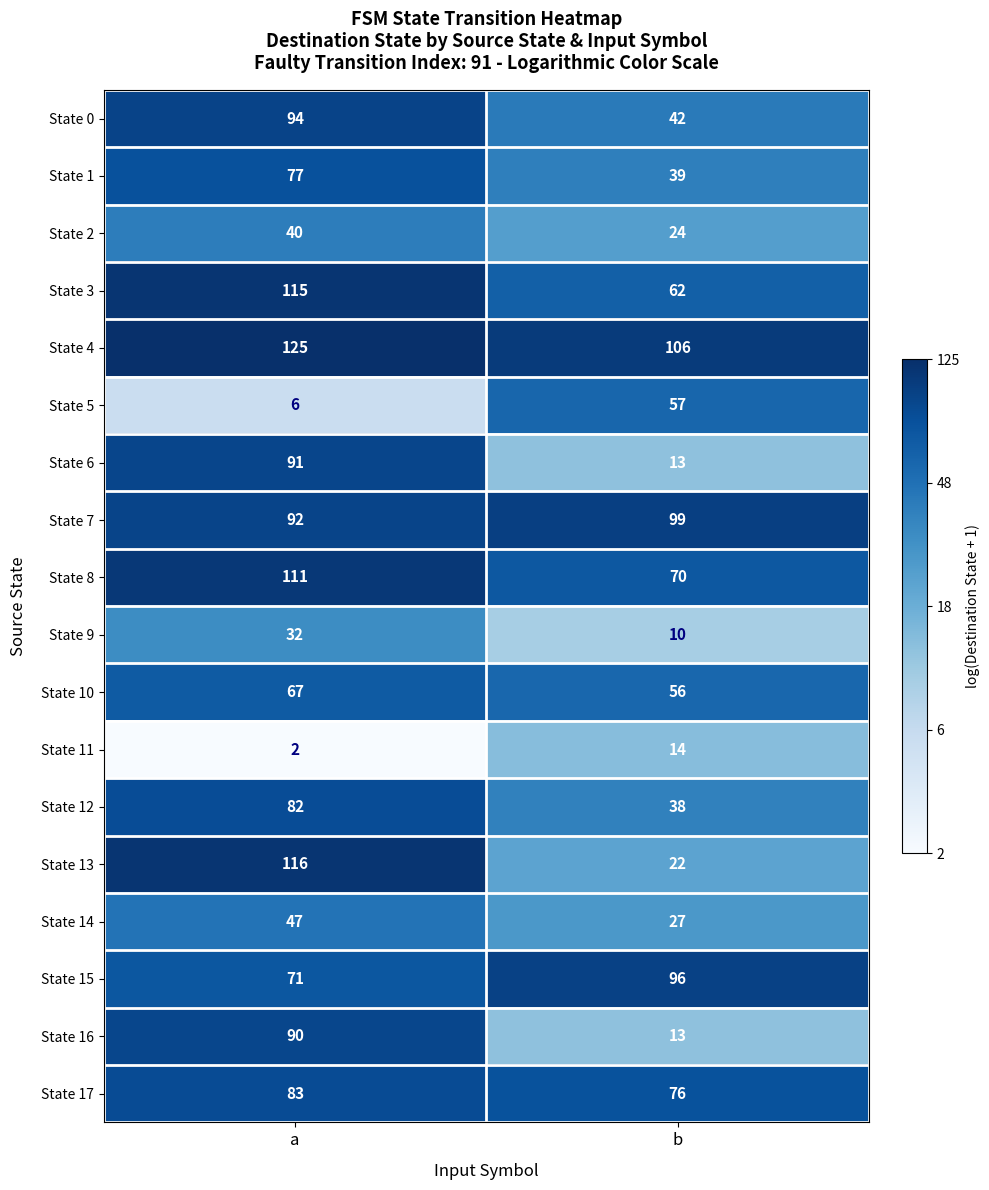

True or false: State 9 has a value of 10 at b.

True